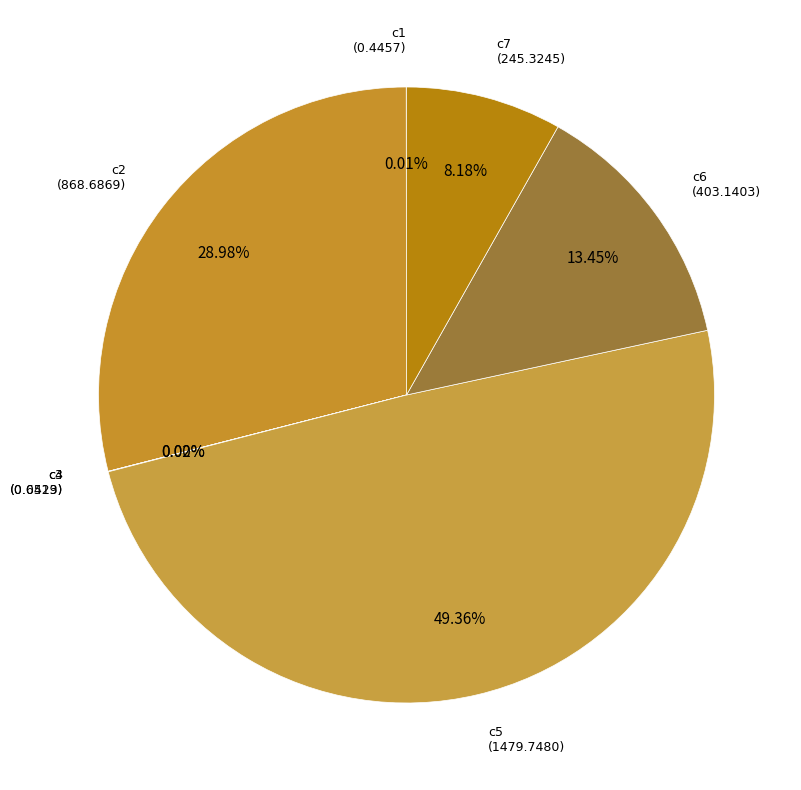

Which slice is the largest?

c5